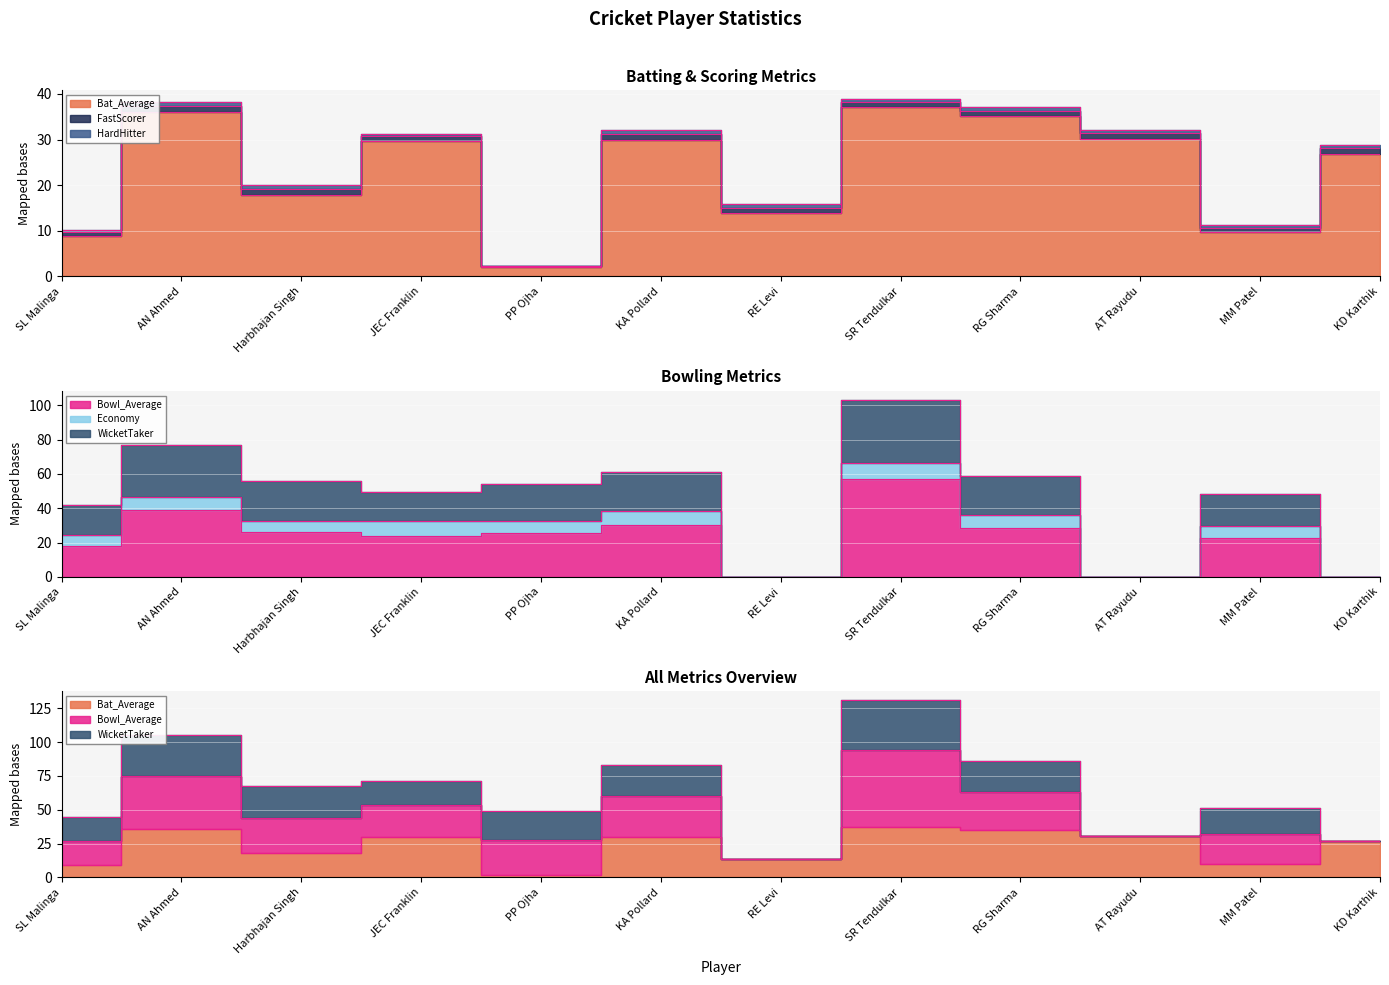

Which series has the largest range (max minus min)?

WicketTaker